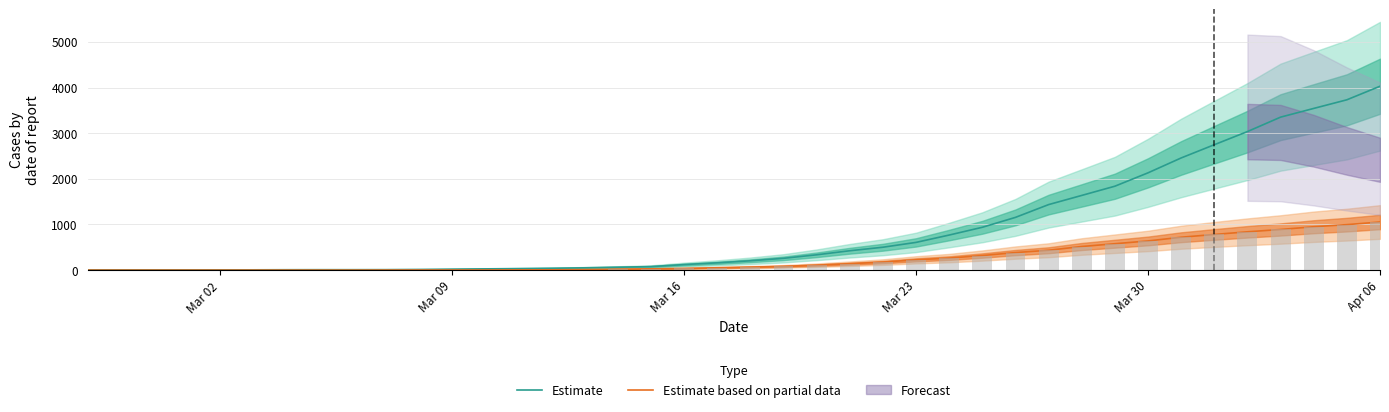

Rank the series by their average value, from highest to lowest.

Estimate, Estimate based on partial data